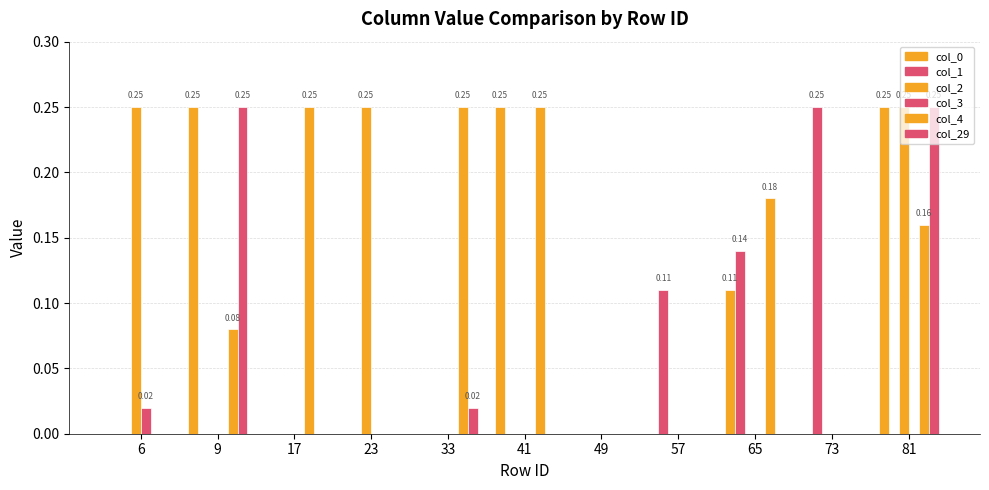

Reading left to right, transcribe all the data shown in this chart.

col_0: 0.0	0.2	0.0	0.0	0.0	0.2	0.0	0.0	0.1	0.0	0.2
col_1: 0.0	0.0	0.0	0.0	0.0	0.0	0.0	0.1	0.1	0.2	0.0
col_2: 0.2	0.0	0.0	0.2	0.0	0.0	0.0	0.0	0.0	0.0	0.2
col_3: 0.0	0.0	0.0	0.0	0.0	0.0	0.0	0.0	0.0	0.0	0.0
col_4: 0.0	0.1	0.2	0.0	0.2	0.2	0.0	0.0	0.2	0.0	0.2
col_29: 0.0	0.2	0.0	0.0	0.0	0.0	0.0	0.0	0.0	0.0	0.2